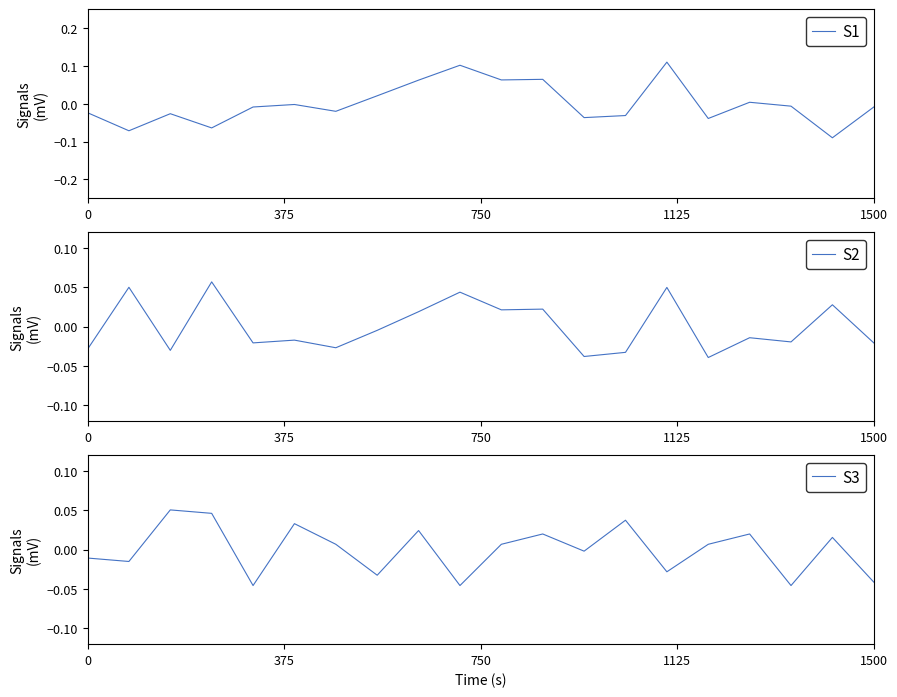

Count the number of categories in the chart.

20